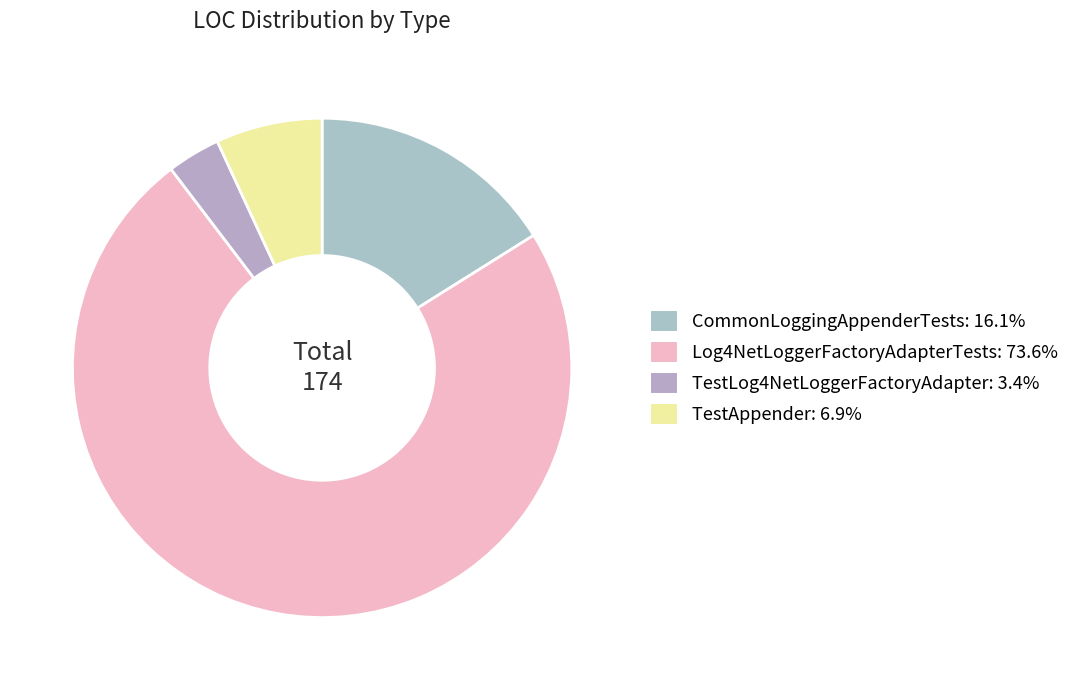

Which slice is the smallest?

TestLog4NetLoggerFactoryAdapter